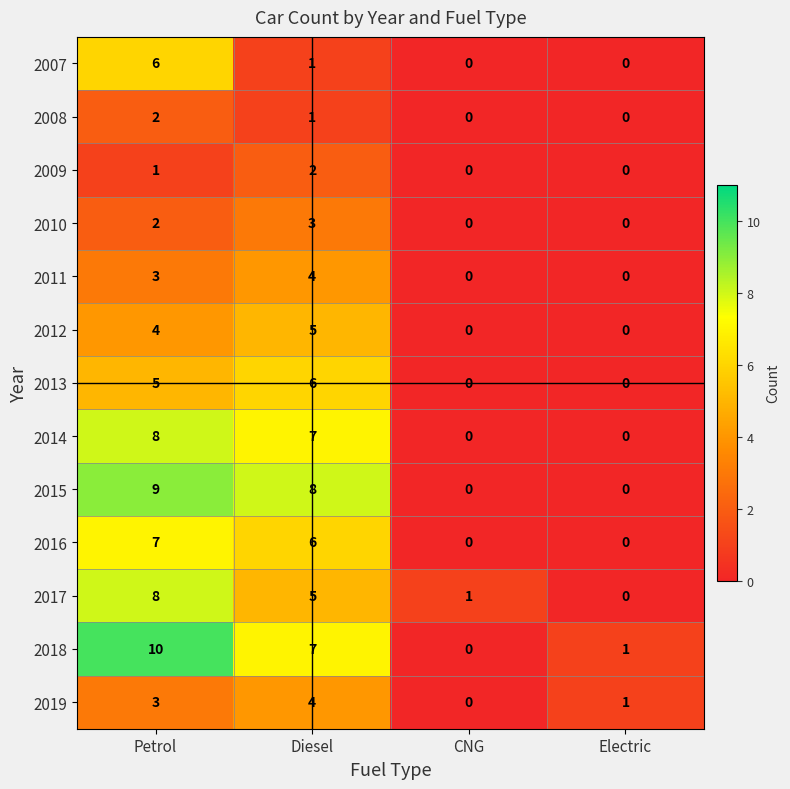

Which series has the largest range (max minus min)?

2018